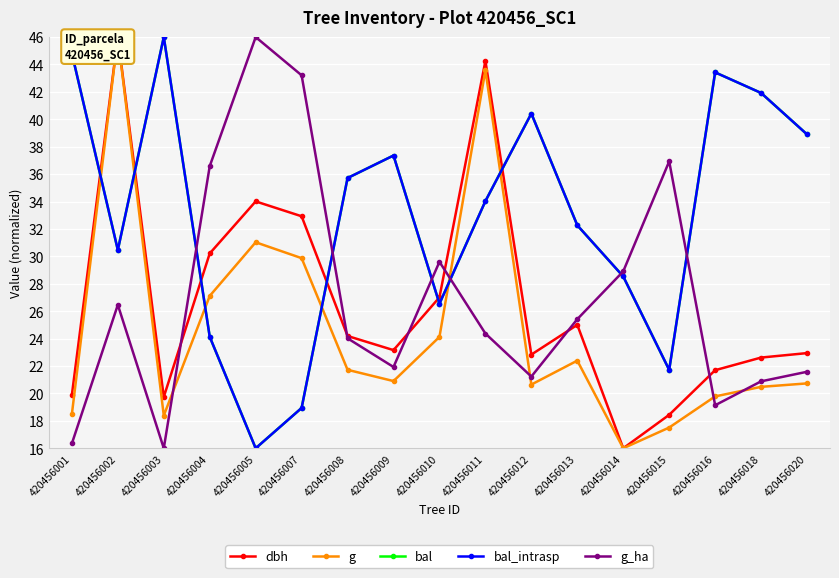

How many lines are shown in the chart?

5